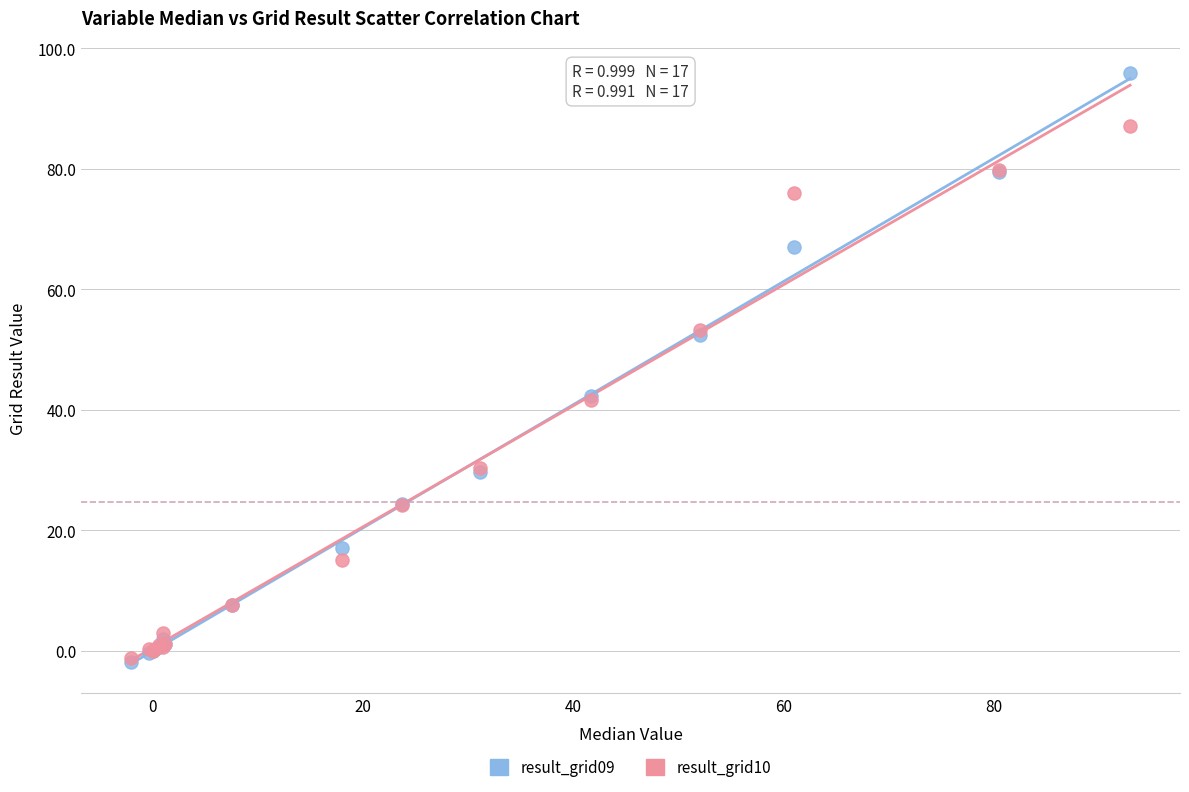

What are all the series names shown in the legend?

result_grid09, result_grid10